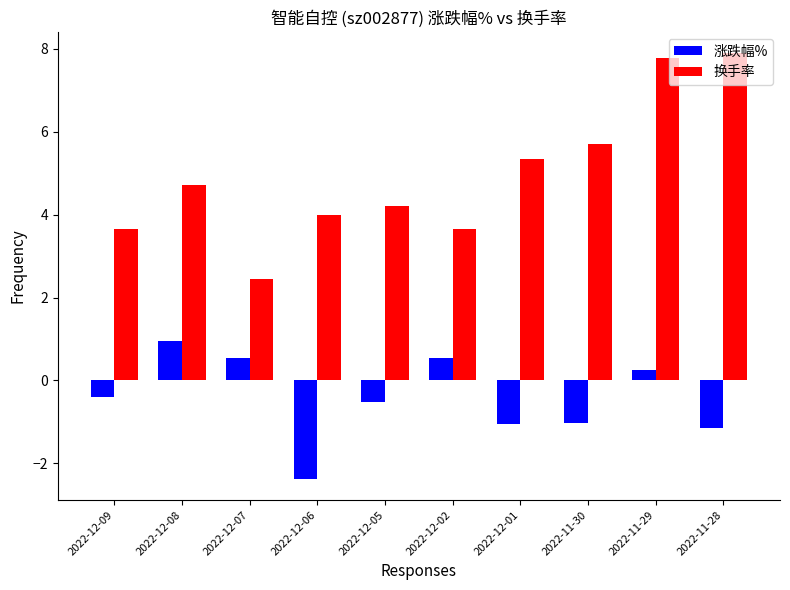

What is the total value across all series at 2022-12-09?

3.3